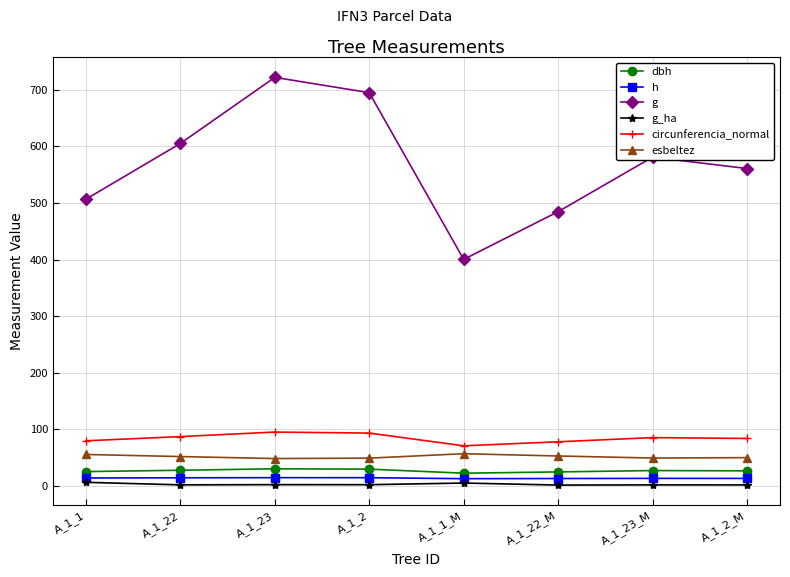

Rank the categories by g value from lowest to highest.

A_1_1_M, A_1_22_M, A_1_1, A_1_2_M, A_1_23_M, A_1_22, A_1_2, A_1_23